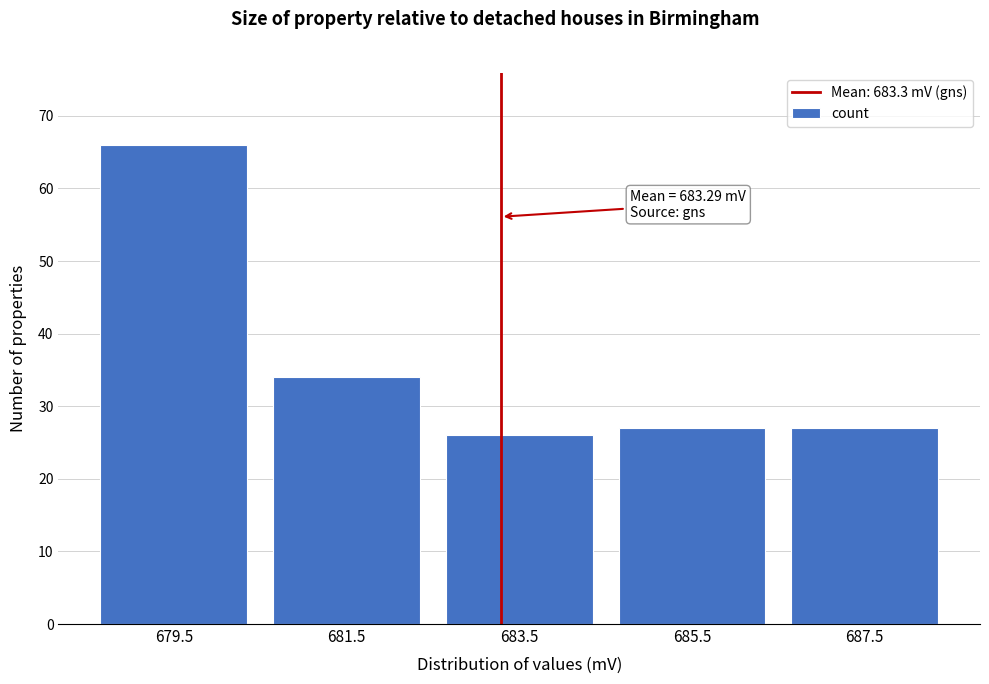

Which range on the x-axis has the tallest bar?

678.5 to 680.5